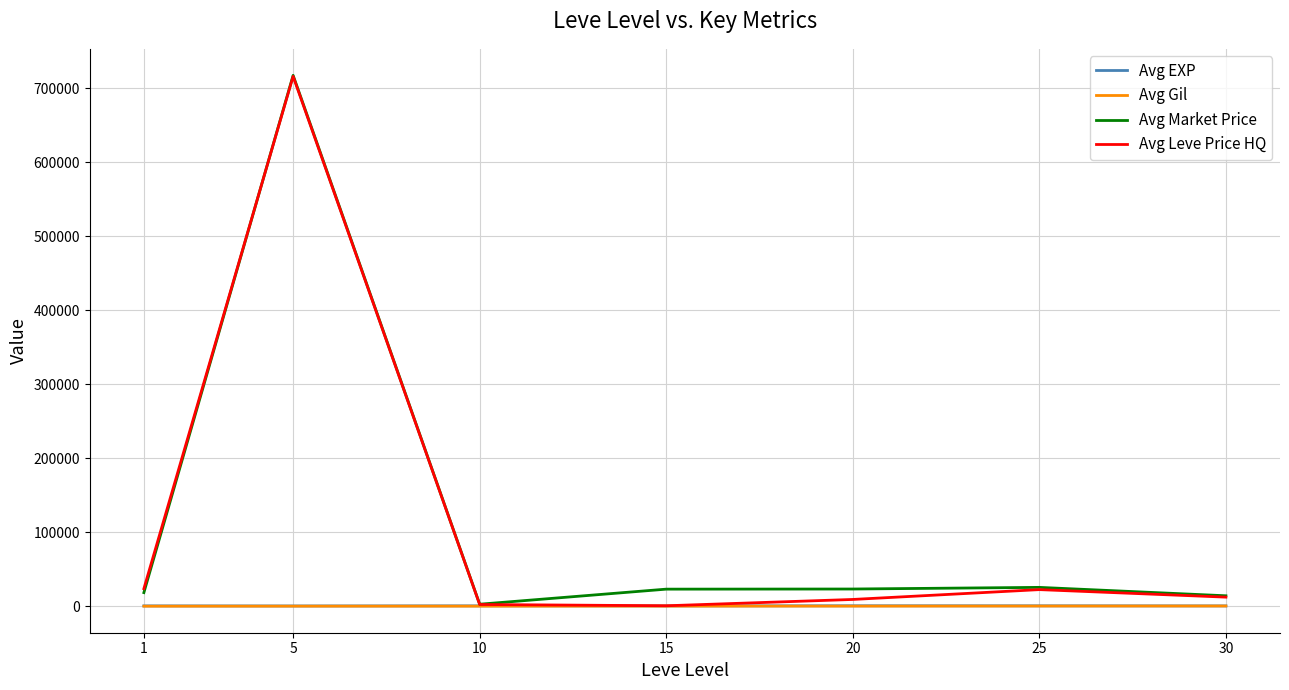

At which category is the sum across all series the highest?

5